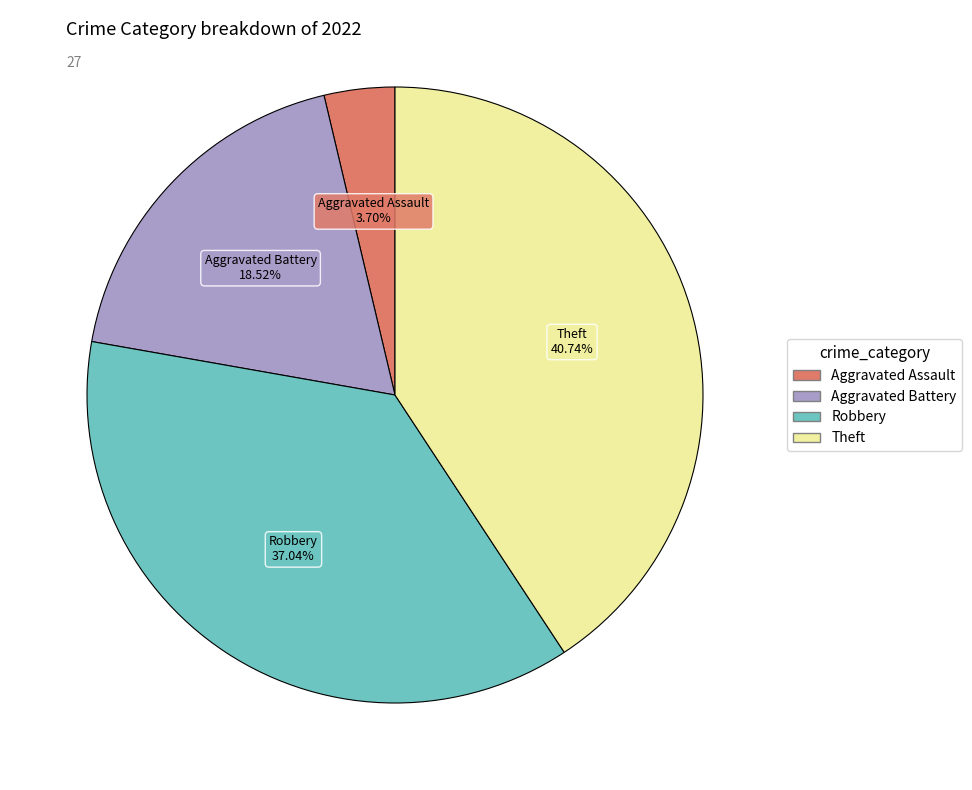

Does any single category account for the majority?

No